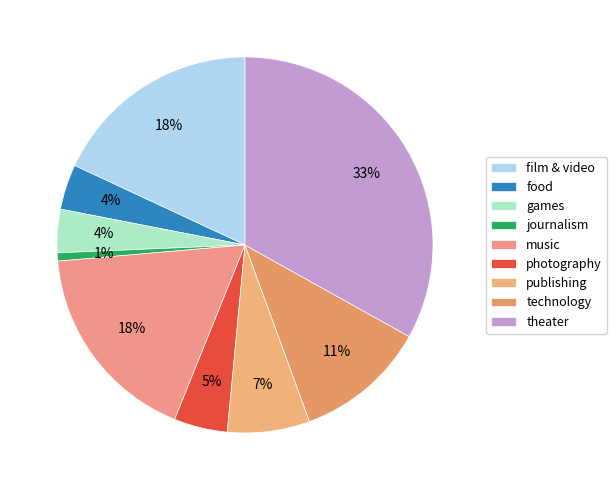

To the nearest percent, what portion does technology represent?

11%